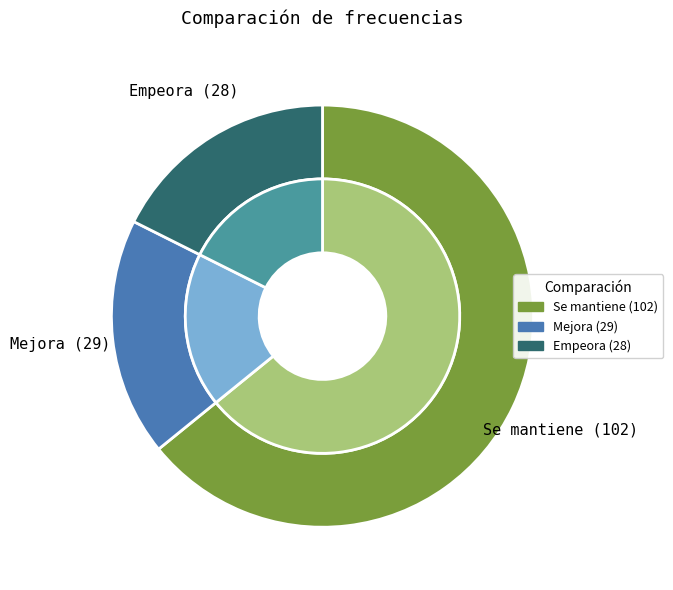

What is the change in value from Se mantiene to Empeora?

-74